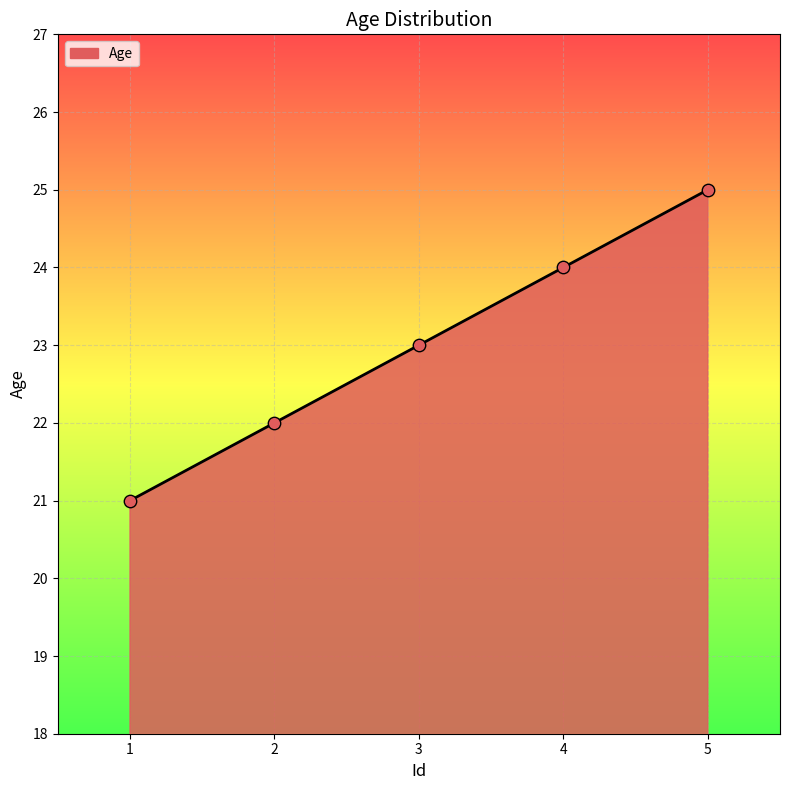

What is the change in value from 4 to 5?

+1